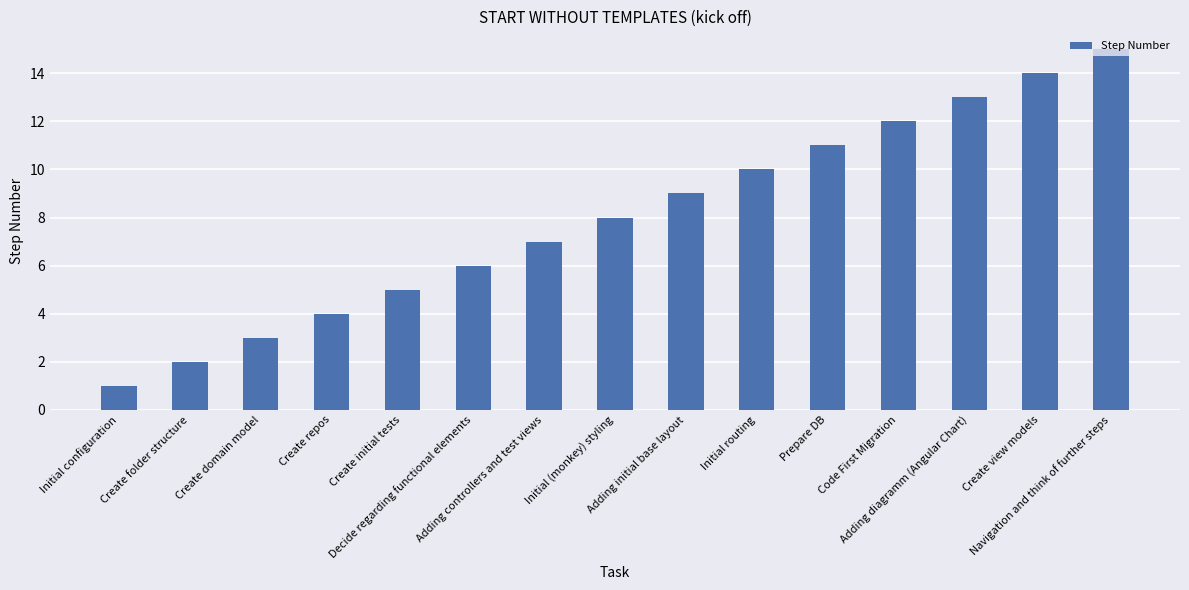

How many series are shown in this chart?

1